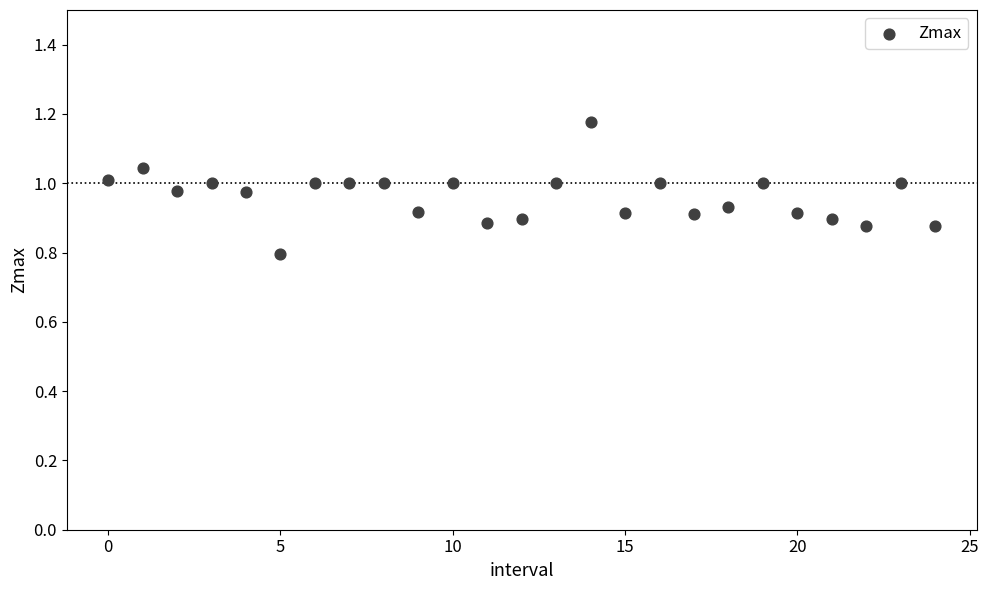

What is the range of Y values (max minus min)?

0.4